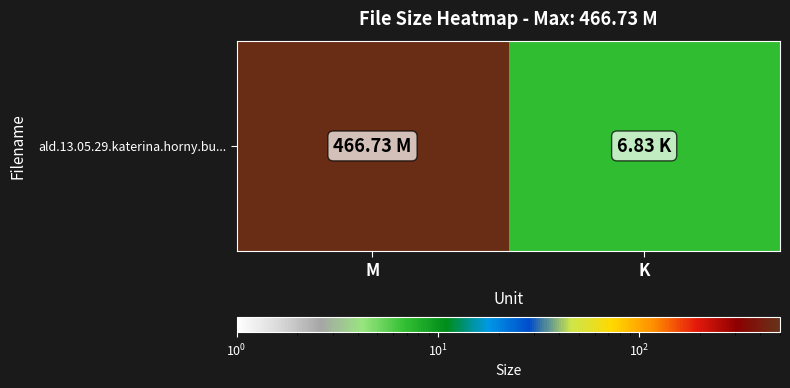

What is the change in value from M to K?

-459.9